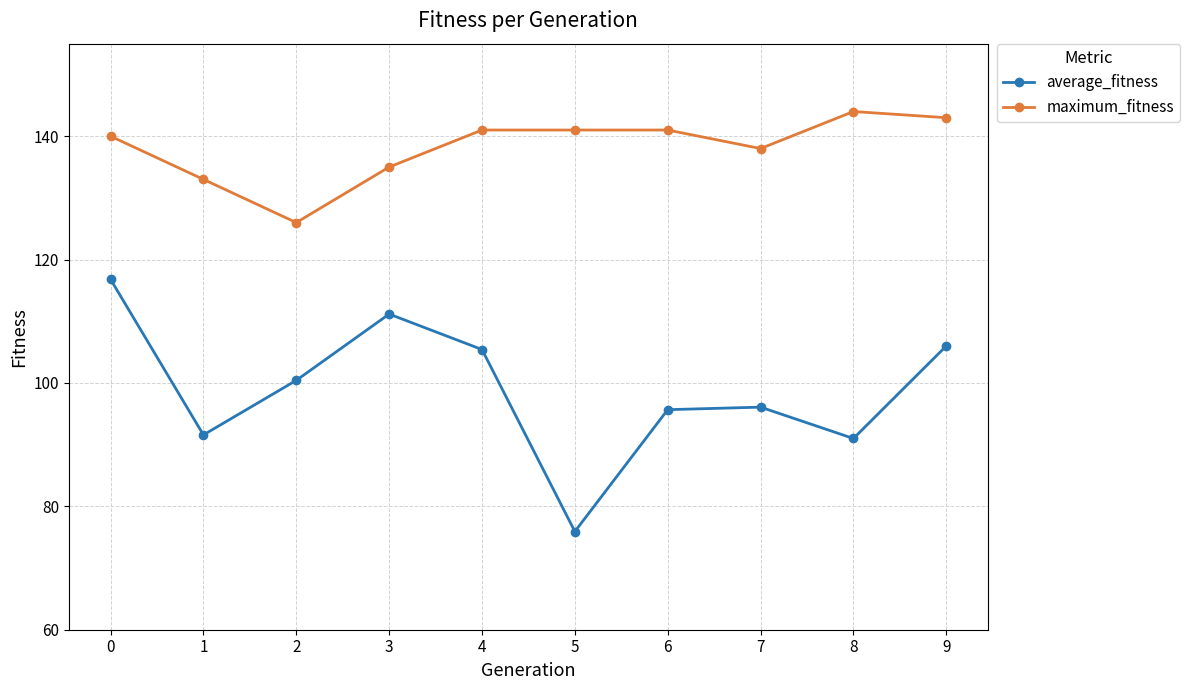

In average_fitness, how many points are lower than both neighbors (excluding endpoints)?

3